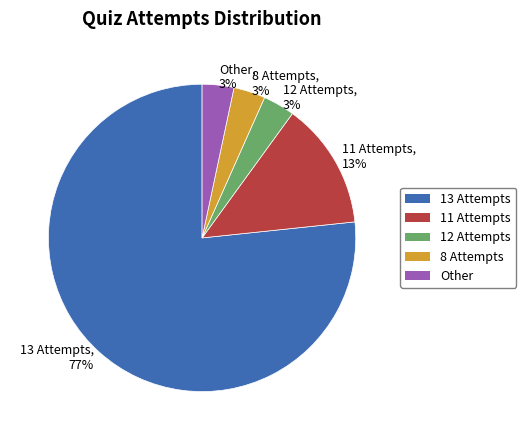

How many segments does this pie chart have?

5